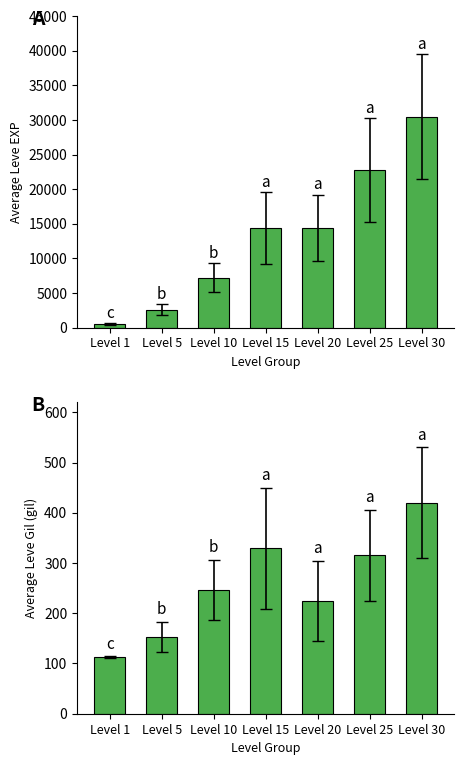

Rank the series at Level 10 from lowest to highest value.

Leve Gil, Leve EXP